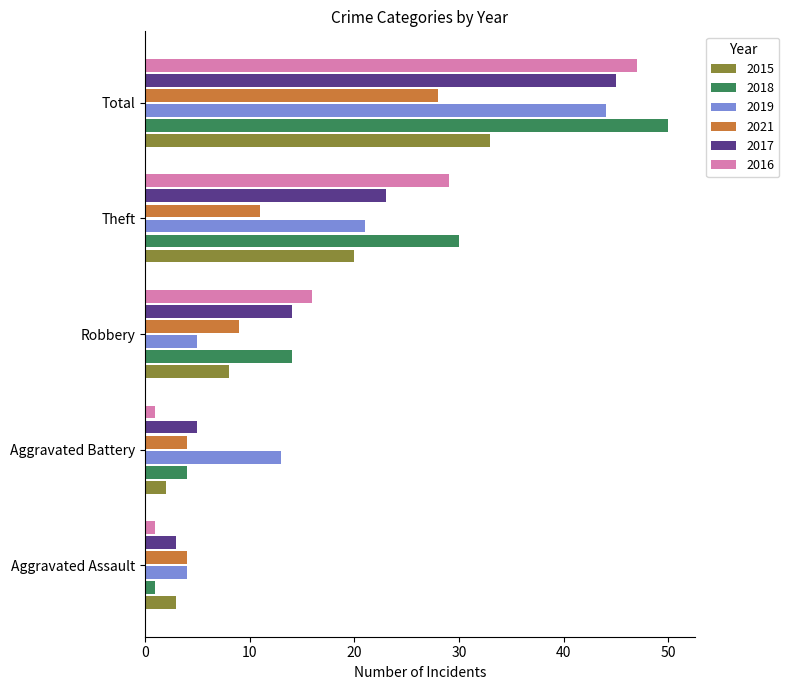

Between Aggravated Assault and Aggravated Battery, which series saw the biggest shift?

2019